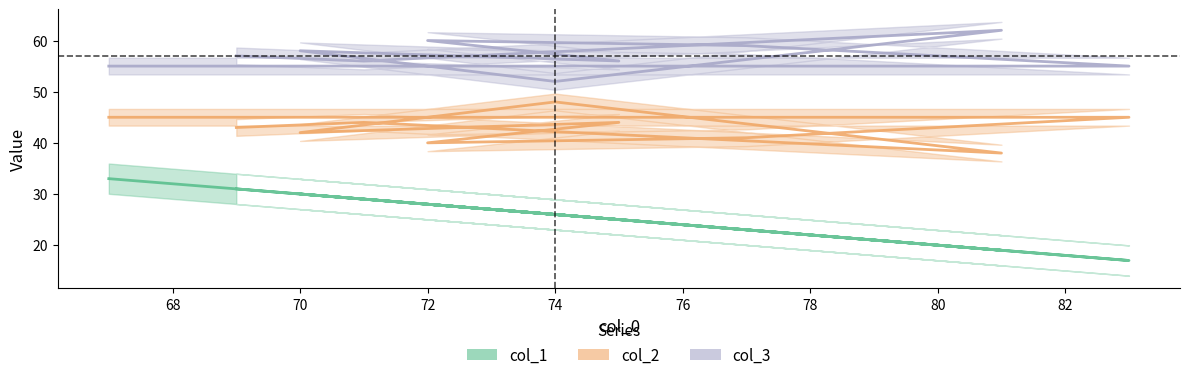

True or false: col_1 and col_2 cross at least once.

False